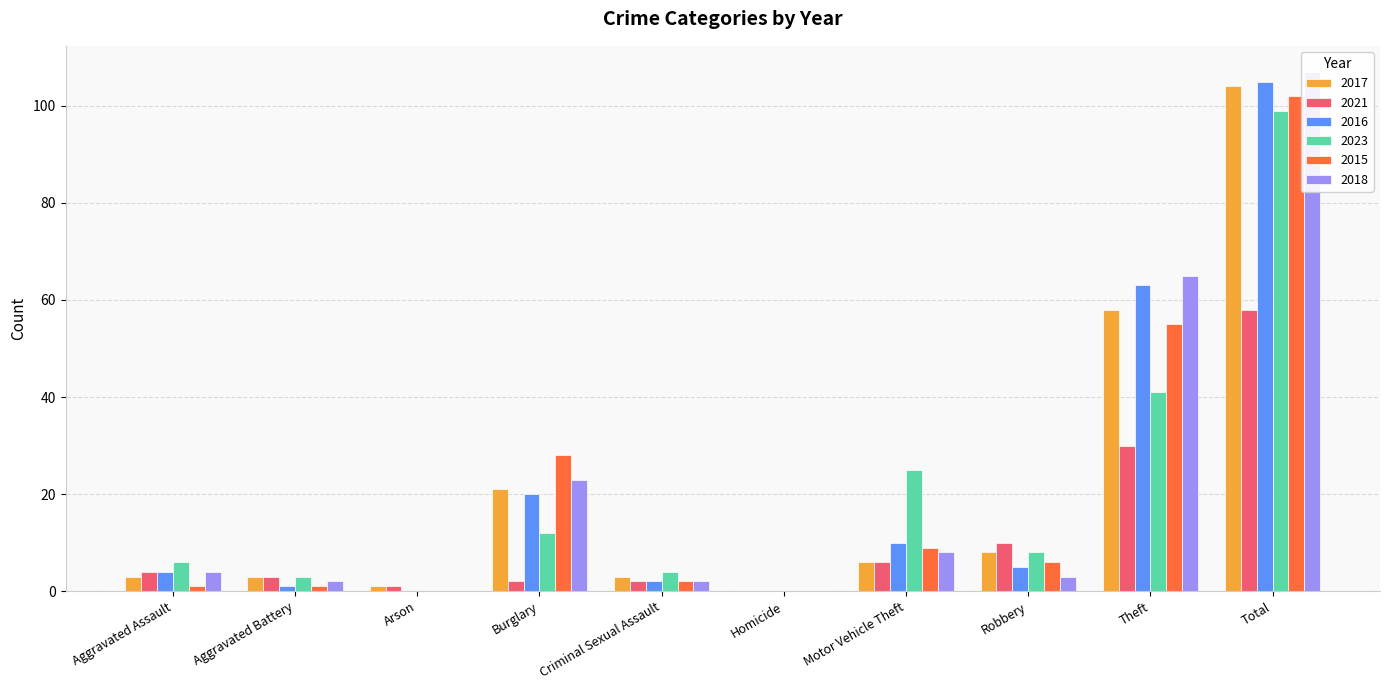

Between Aggravated Battery and Aggravated Assault, which is larger?

Aggravated Battery